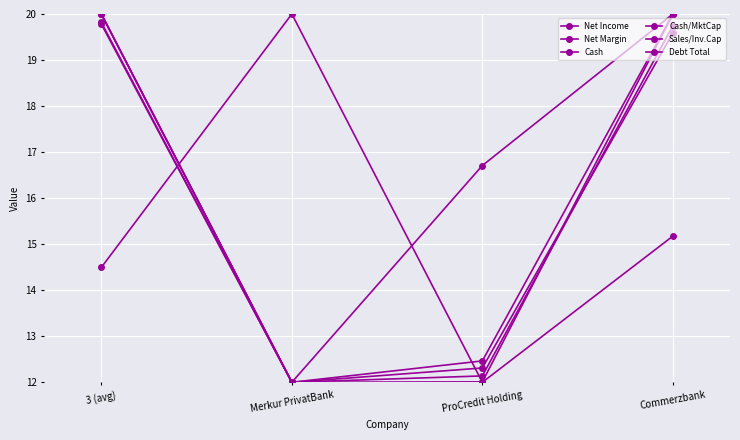

How many lines are shown in the chart?

6